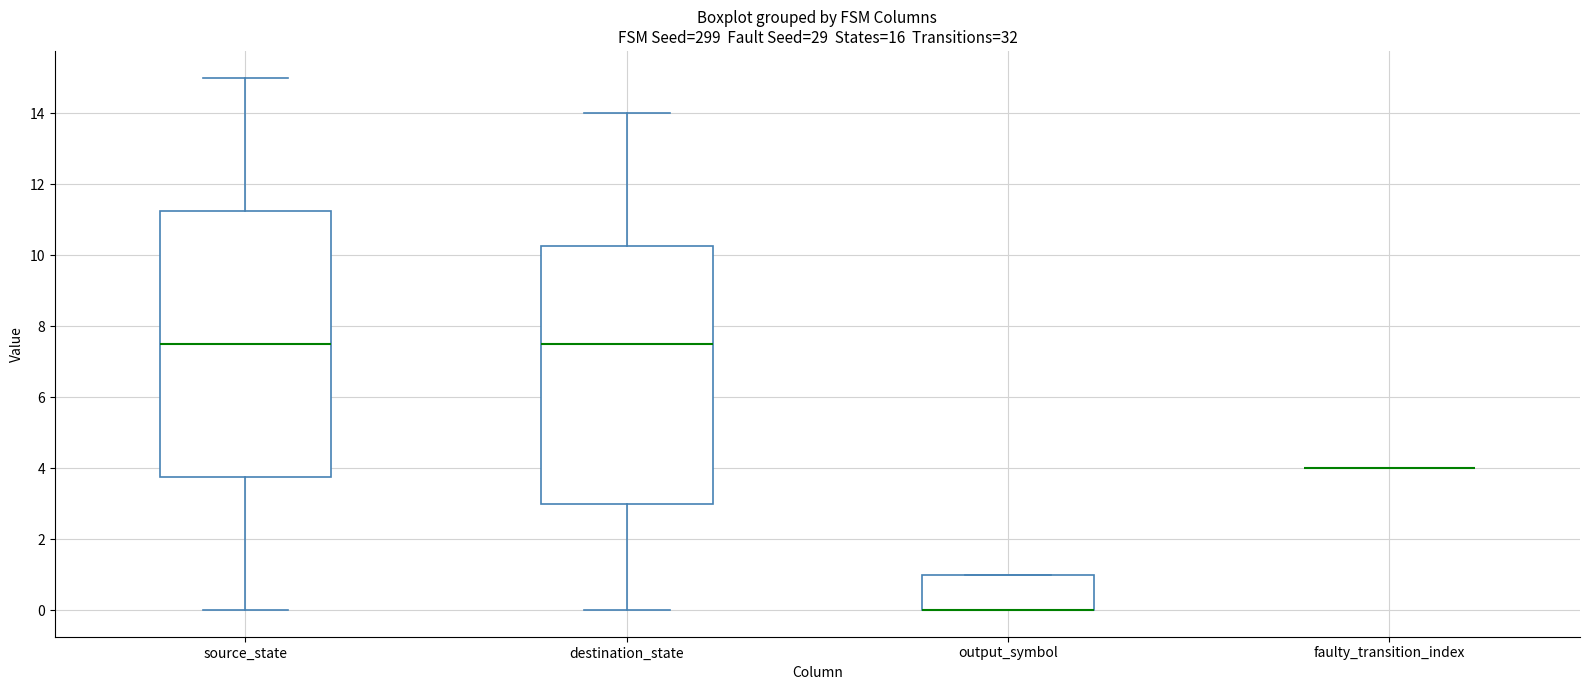

Which box is the tallest, from its lower edge to its upper edge?

source_state